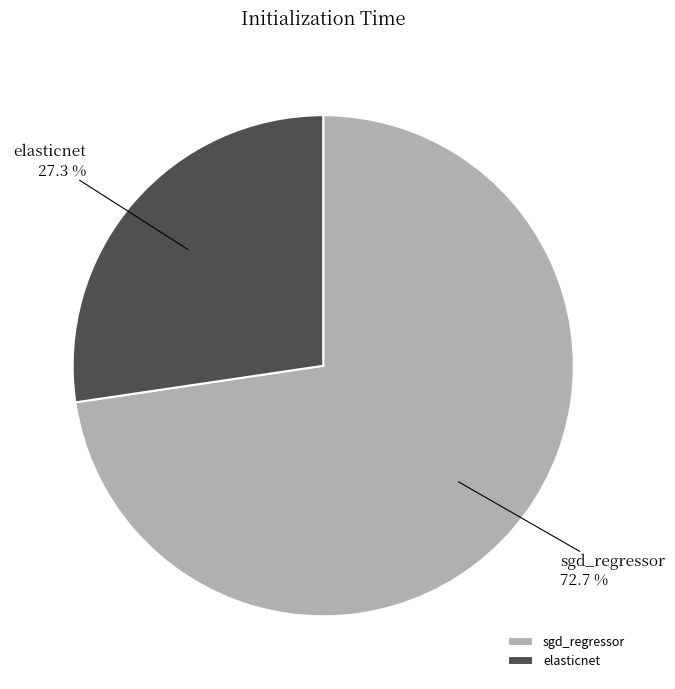

Is there any slice that represents more than half of the pie?

Yes